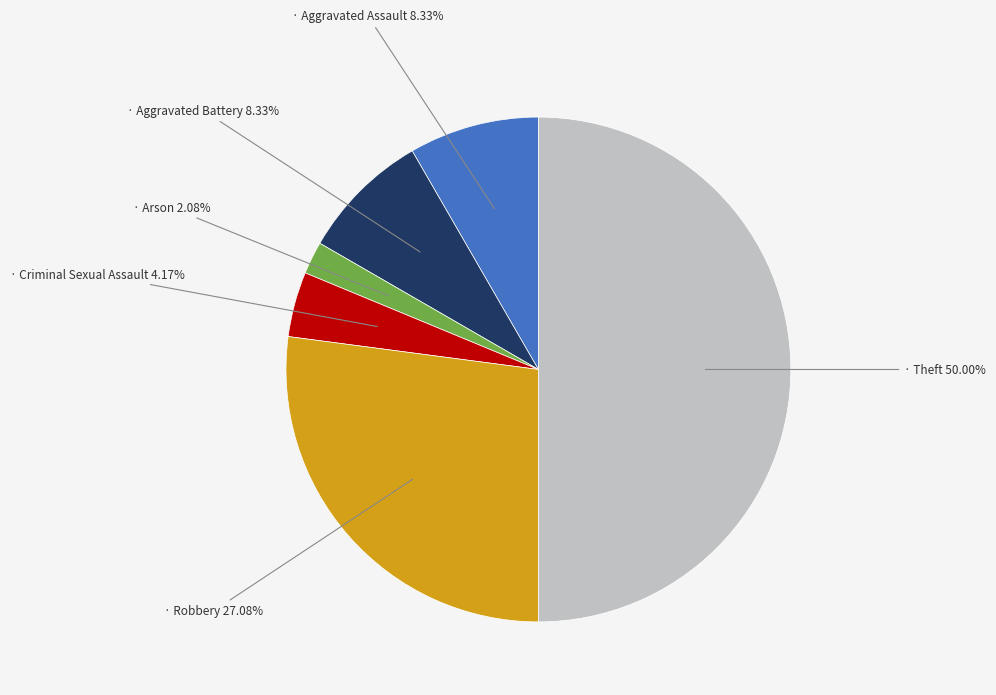

How many segments does this pie chart have?

6